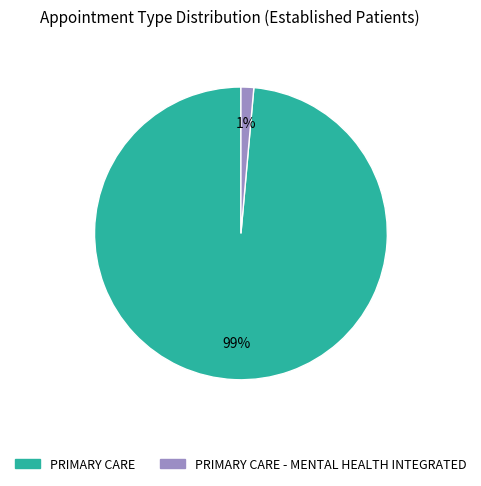

How many segments does this pie chart have?

2